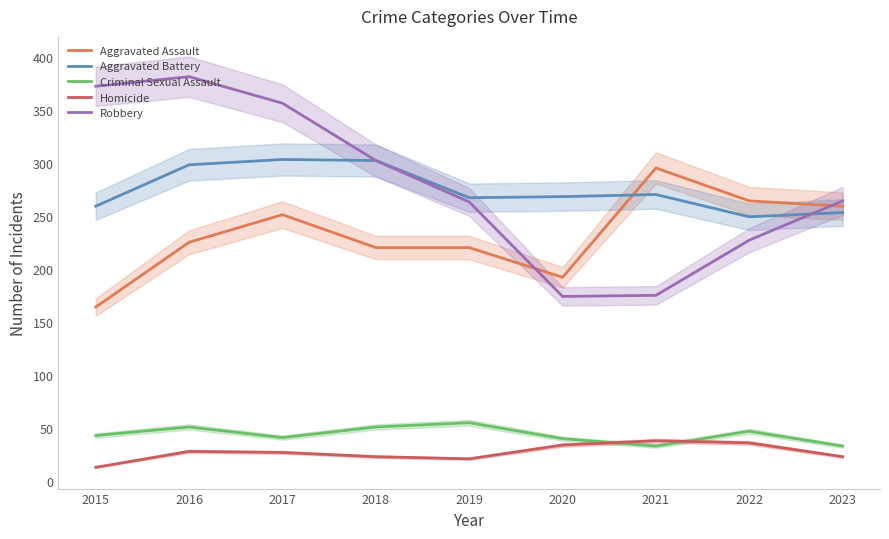

Reading left to right, transcribe all the data shown in this chart.

Aggravated Assault: 2015=164	2016=225	2017=251	2018=220	2019=220	2020=192	2021=295	2022=264	2023=259
Aggravated Battery: 2015=259	2016=298	2017=303	2018=302	2019=267	2020=268	2021=270	2022=249	2023=253
Criminal Sexual Assault: 2015=43	2016=51	2017=41	2018=51	2019=55	2020=40	2021=33	2022=47	2023=33
Homicide: 2015=13	2016=28	2017=27	2018=23	2019=21	2020=34	2021=38	2022=36	2023=23
Robbery: 2015=372	2016=381	2017=356	2018=302	2019=263	2020=174	2021=175	2022=227	2023=264